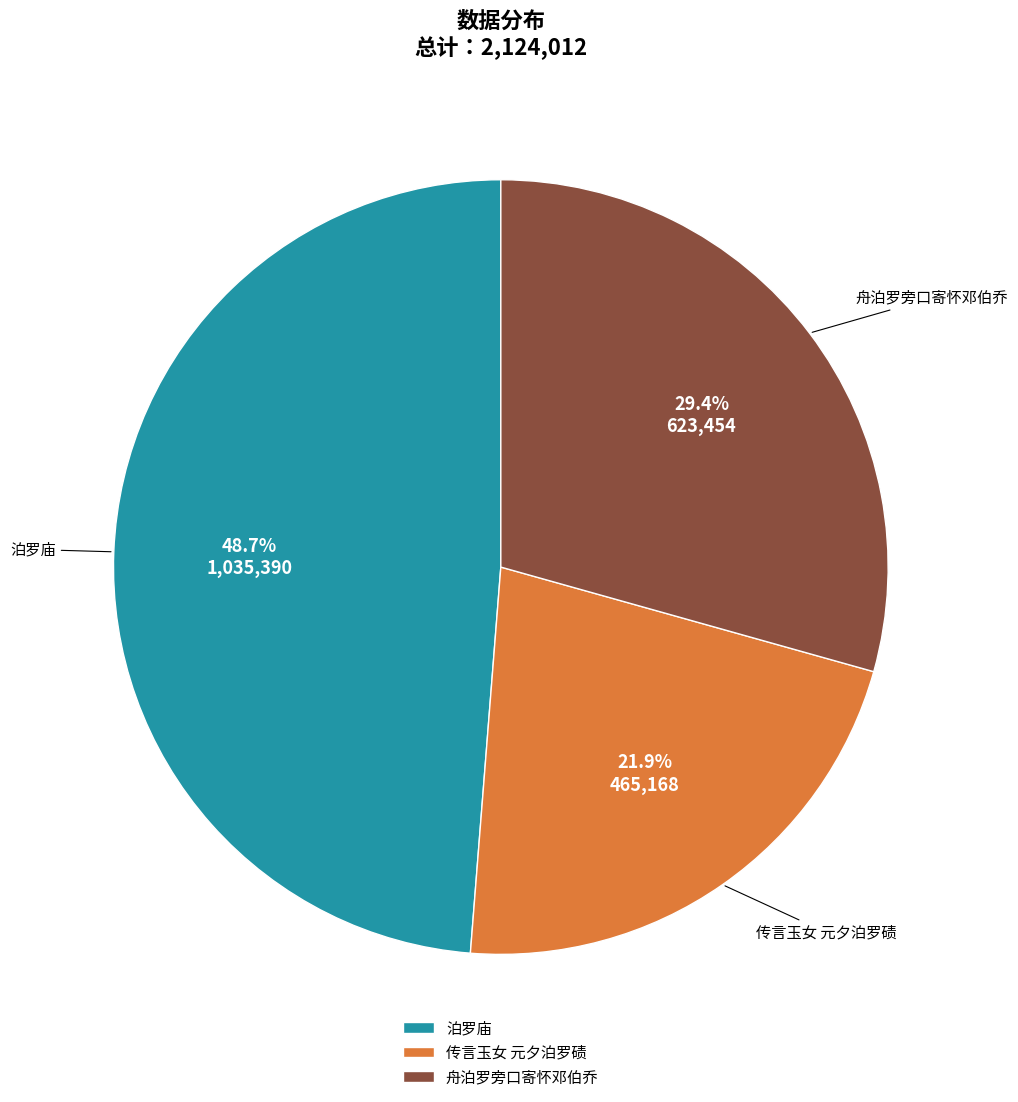

Between 传言玉女 元夕泊罗碛 and 舟泊罗旁口寄怀邓伯乔, which is larger?

舟泊罗旁口寄怀邓伯乔